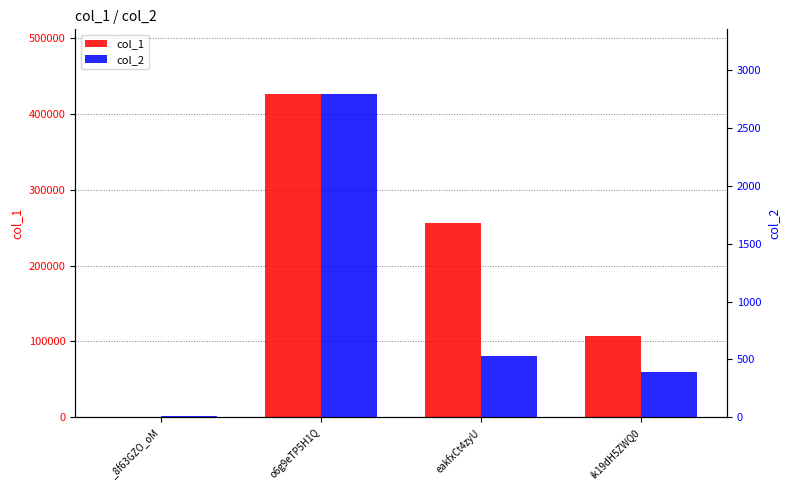

Which has a higher value, _8f63GZO_oM or eakfxCt4zyU?

eakfxCt4zyU